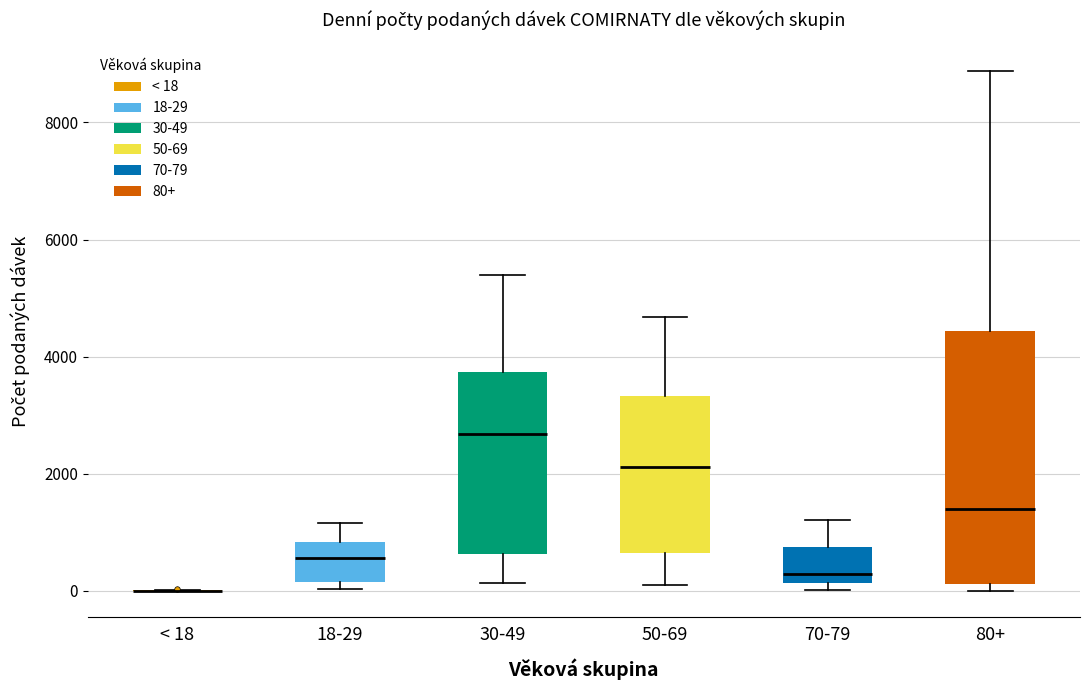

Comparing the boxes themselves (not the whiskers), which one is the tallest?

80+